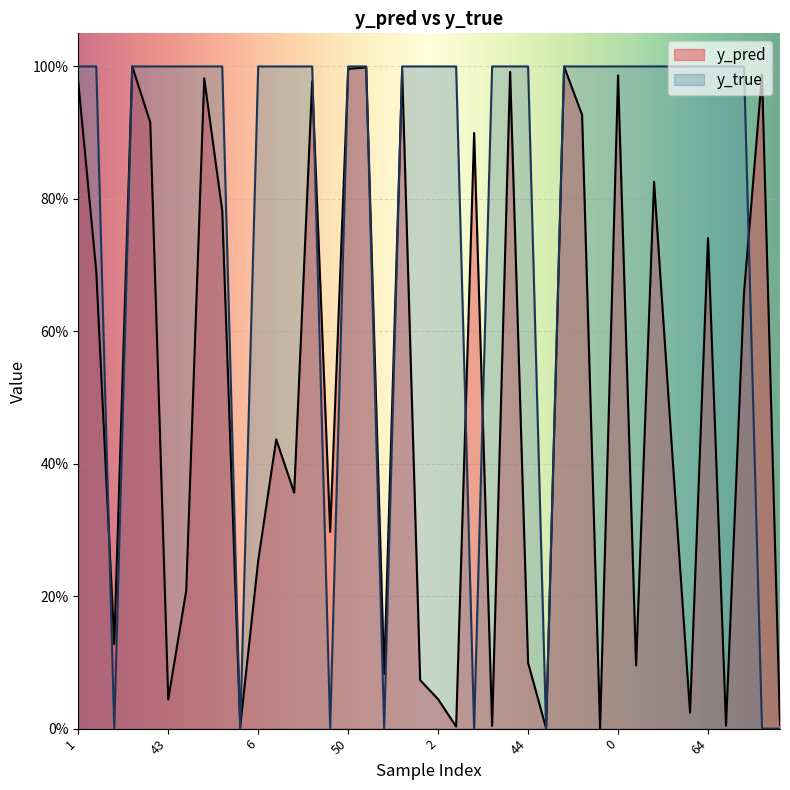

True or false: y_true has more than 1 interior local peaks.

False